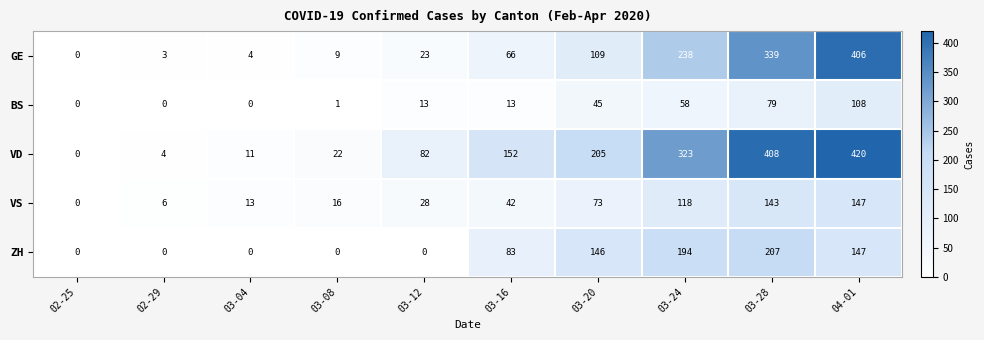

What is the sum of the GE values at 04-01 and 02-25?

406